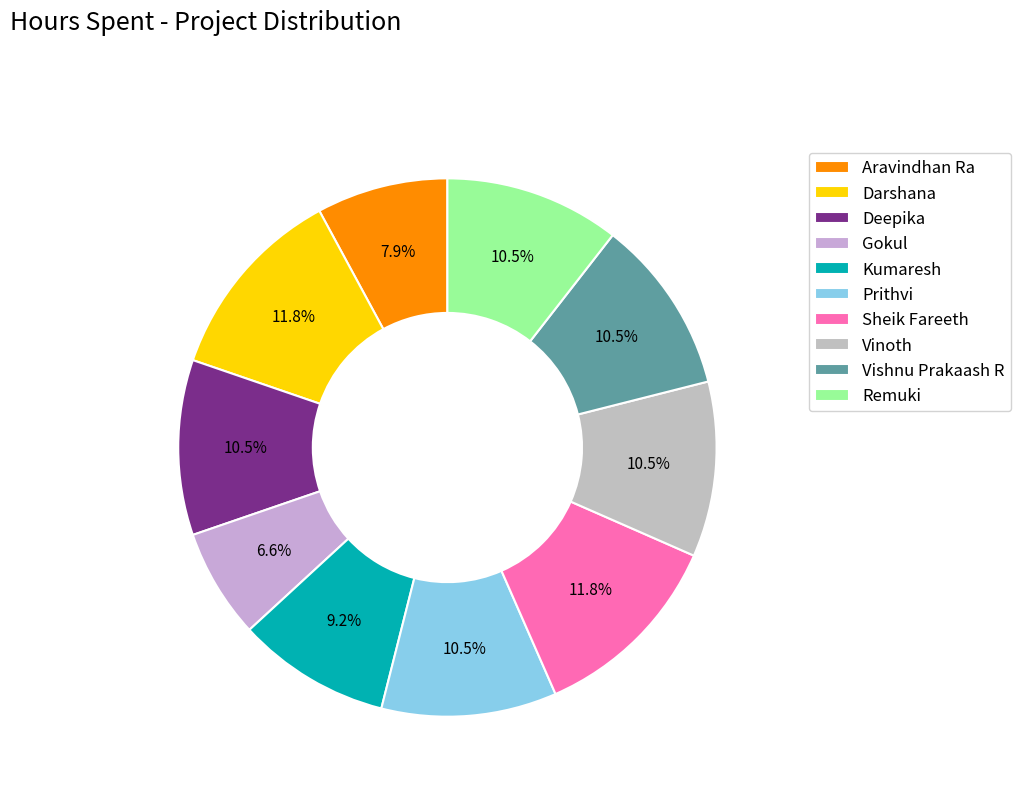

Combined, what portion of the pie is Deepika and Prithvi?

21.1%